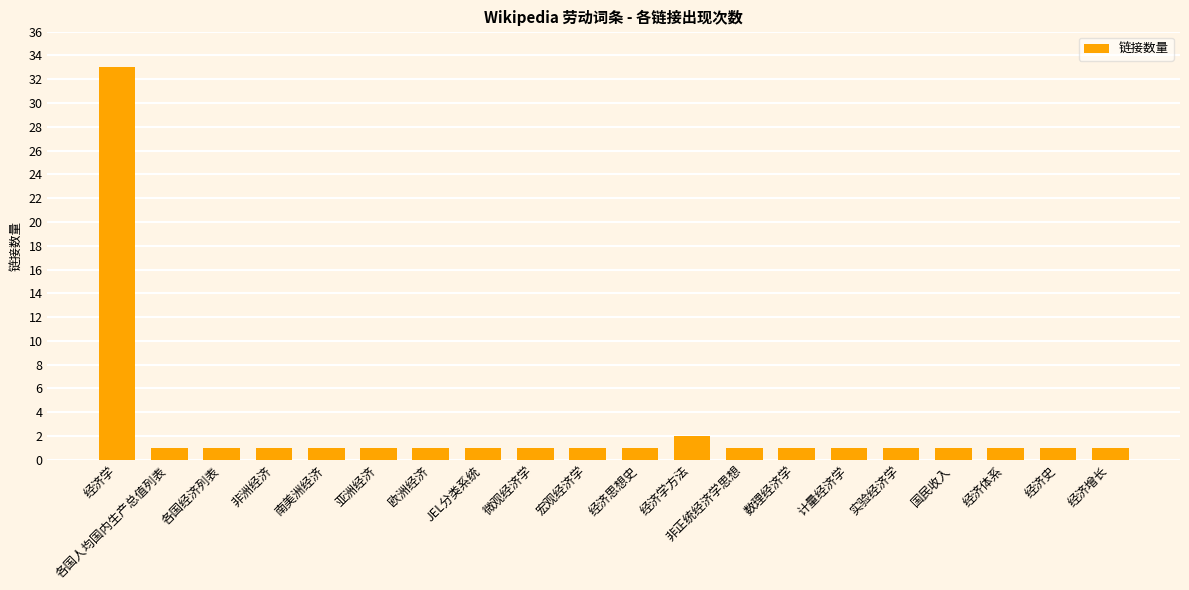

At which label is the value closest to 17?

经济学方法